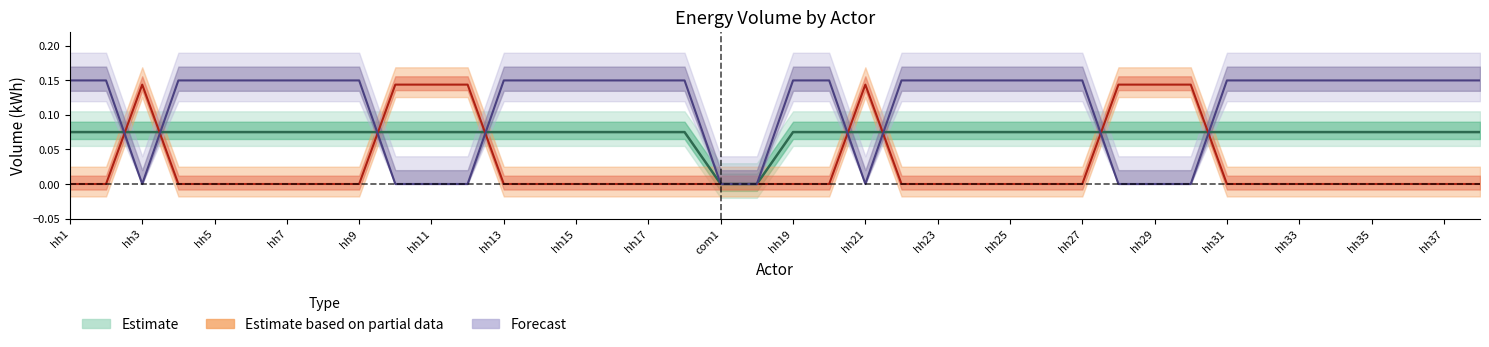

Where is electricityVolume_kWh nearest to the value 0?

com1